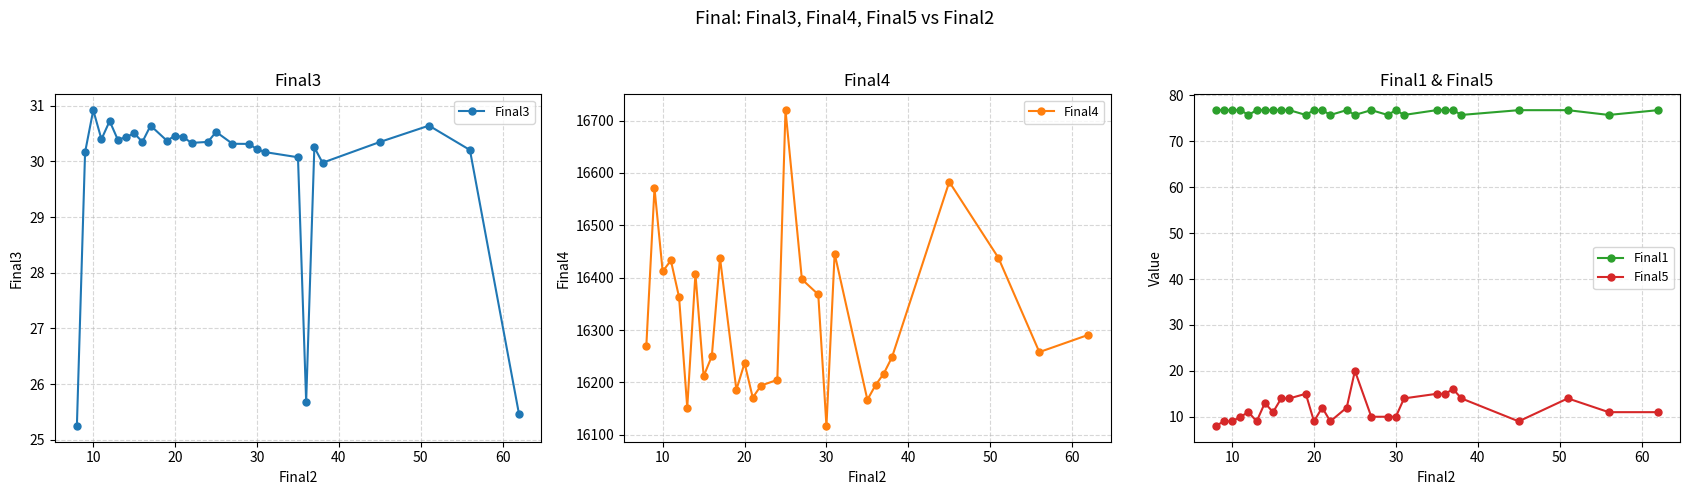

Where is the first local maximum for Final3?

10